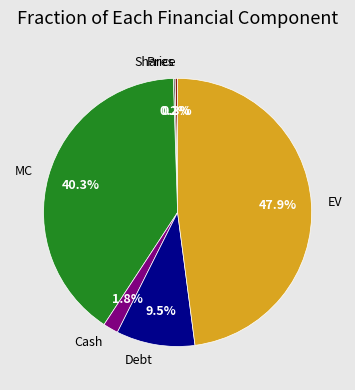

How much of the chart is everything except Debt?

90.5%